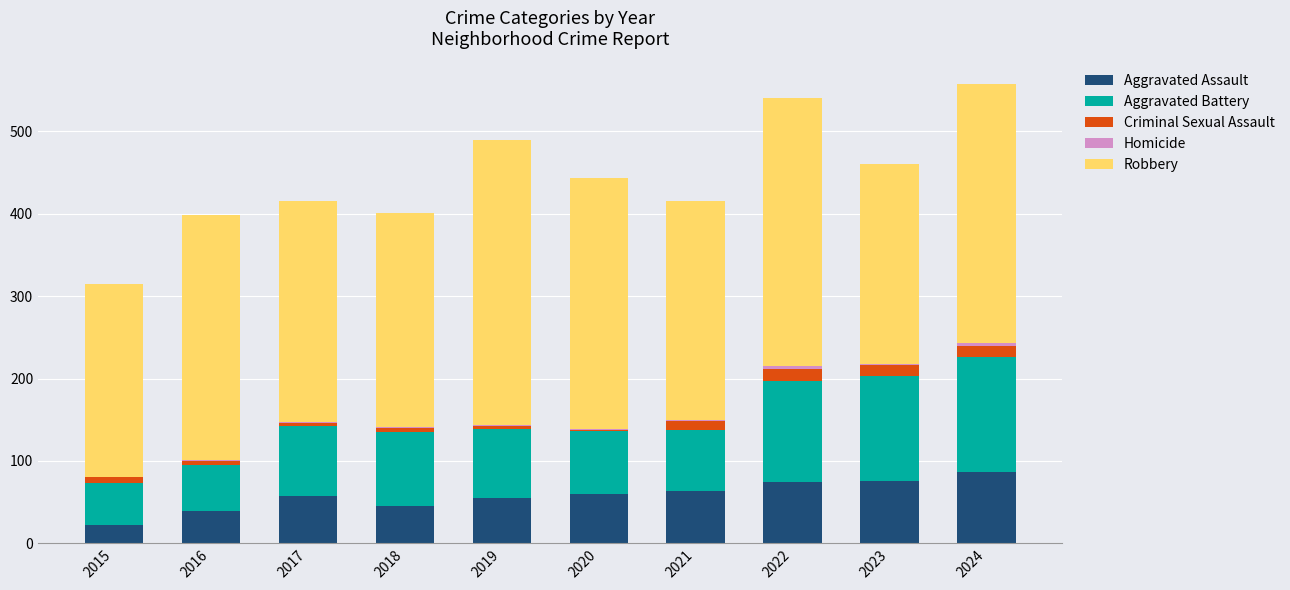

What is the maximum value for Aggravated Assault?

87